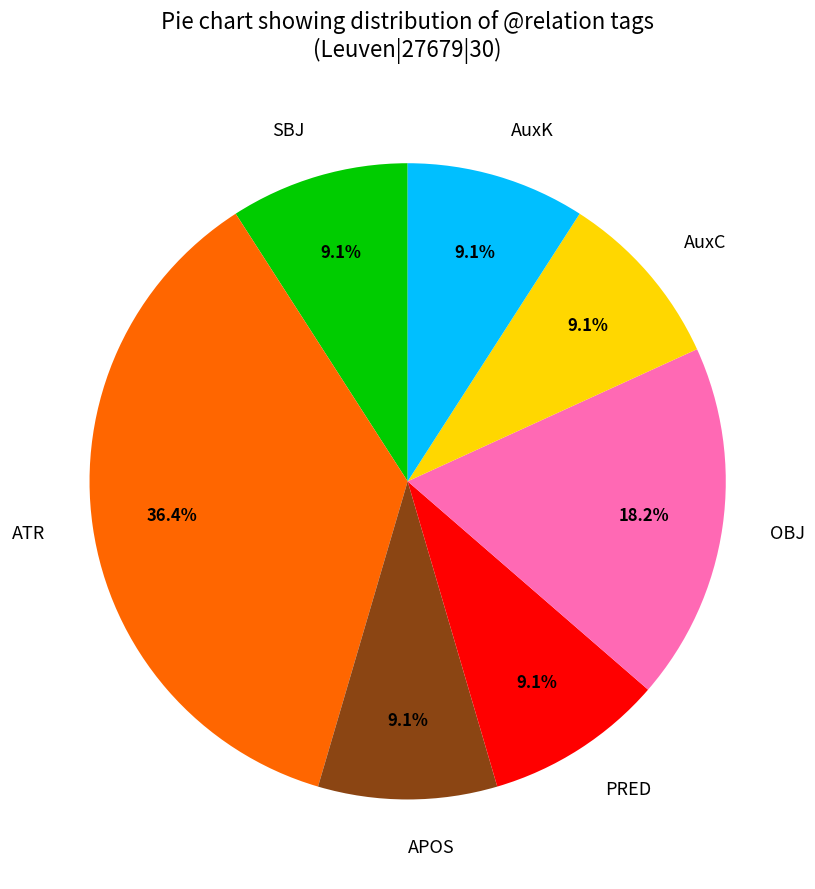

To the nearest percent, what is the average slice percentage?

14%